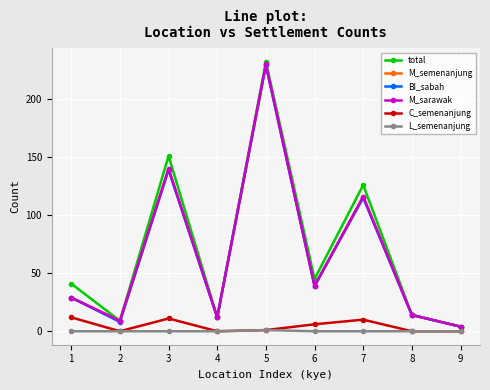

How many lines are shown in the chart?

6